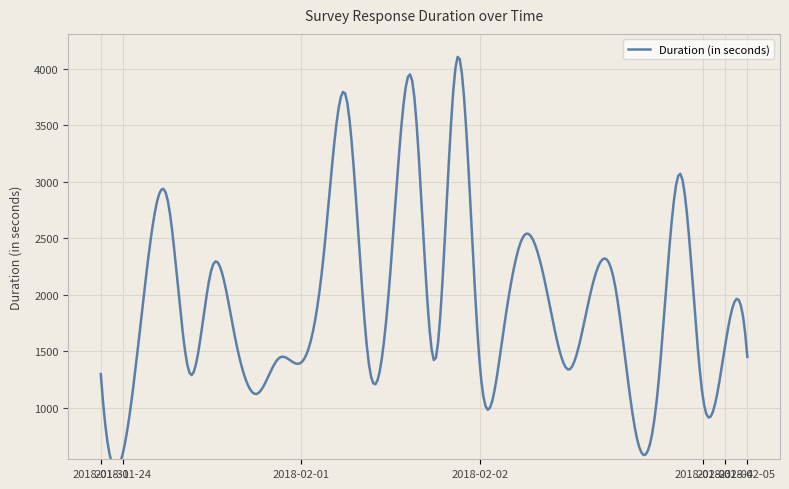

Rank the categories by value from highest to lowest.

2018-02-01, 2018-02-01, 2018-02-01, 2018-02-02, 2018-01-31, 2018-02-02, 2018-02-01, 2018-01-31, 2018-02-01, 2018-02-02, 2018-01-31, 2018-02-02, 2018-02-02, 2018-01-31, 2018-02-02, 2018-02-04, 2018-02-05, 2018-01-31, 2018-02-01, 2018-02-01, 2018-02-01, 2018-02-02, 2018-02-02, 2018-01-31, 2018-01-31, 2018-02-02, 2018-01-31, 2018-02-03, 2018-02-02, 2018-01-24